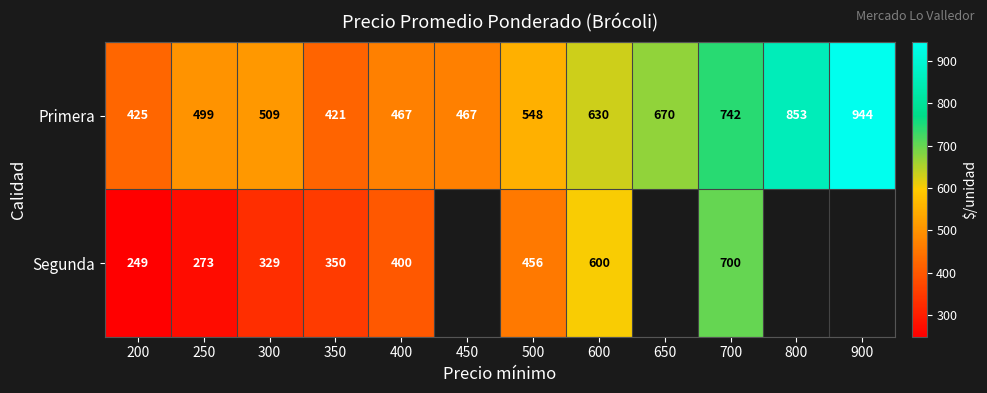

What is the difference between the highest and lowest values at 300?

180